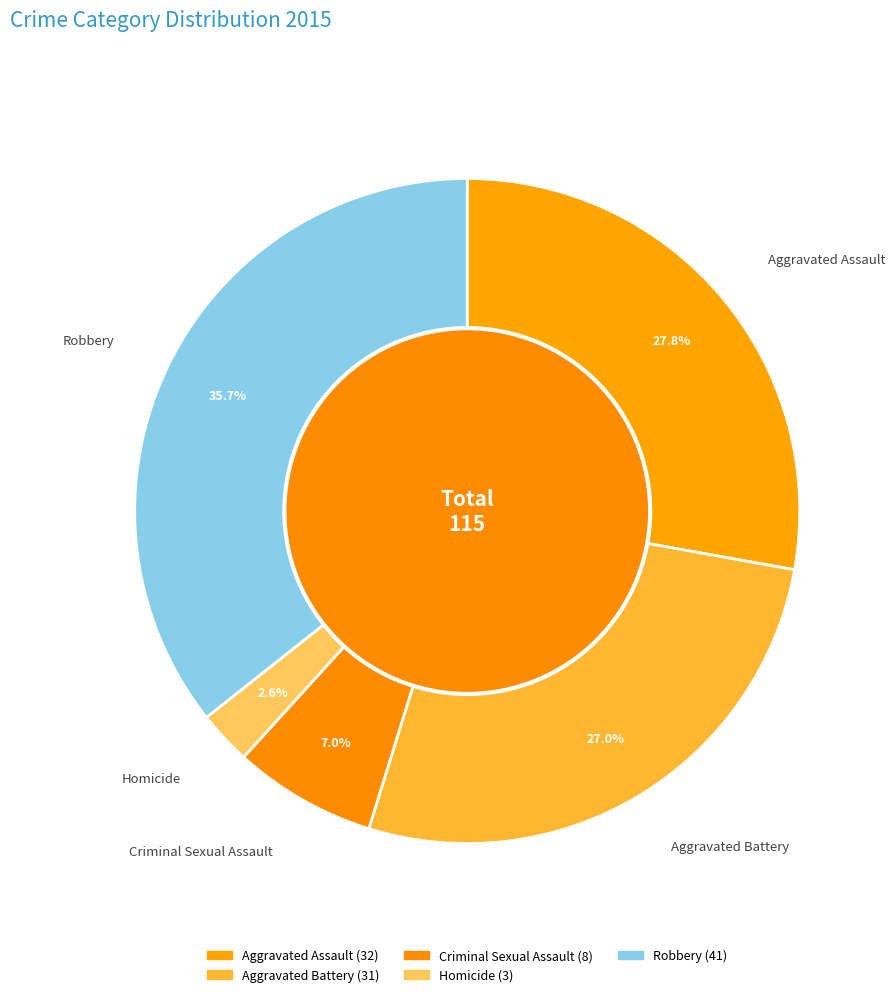

What percentage do Homicide and Aggravated Battery together represent?

29.6%